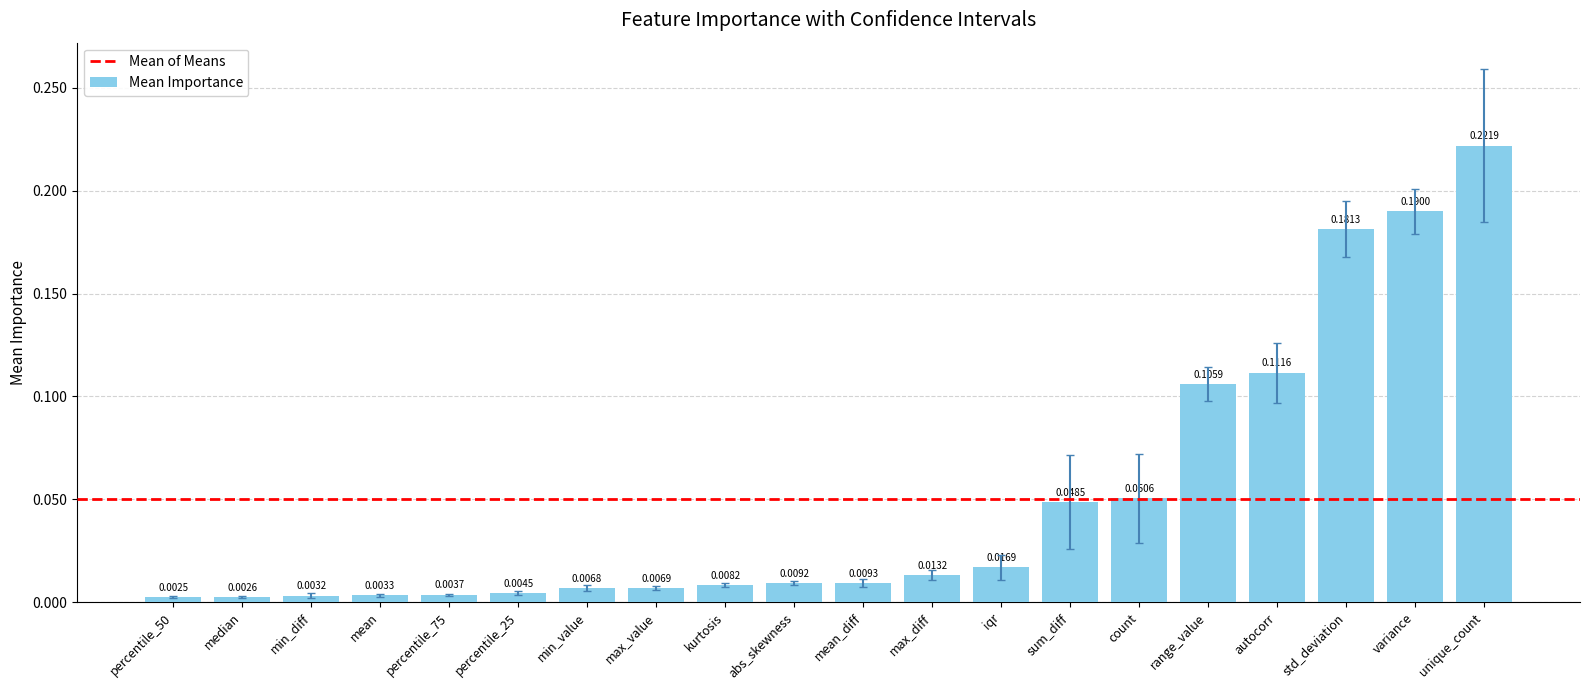

At which category does the chart reach its peak across all series?

unique_count